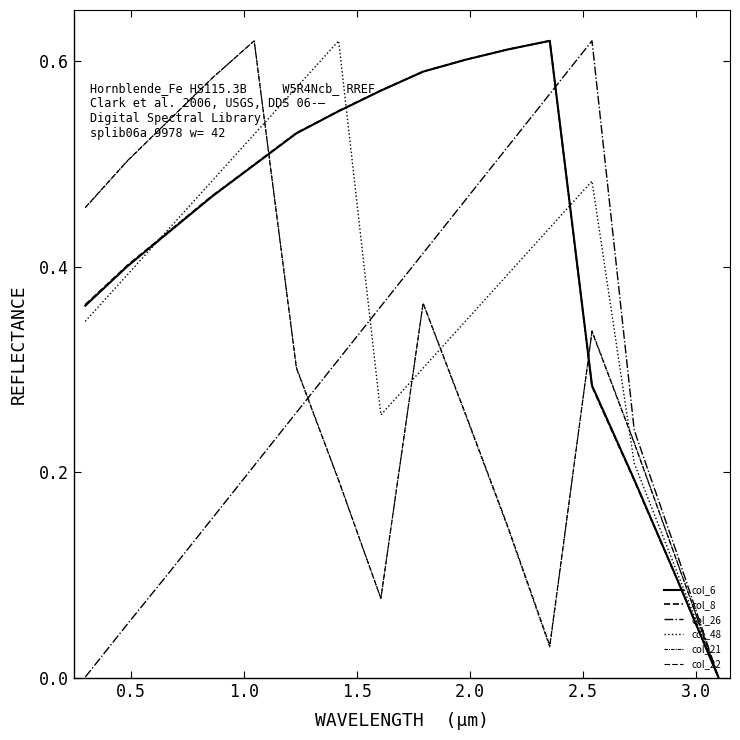

How many lines are shown in the chart?

6